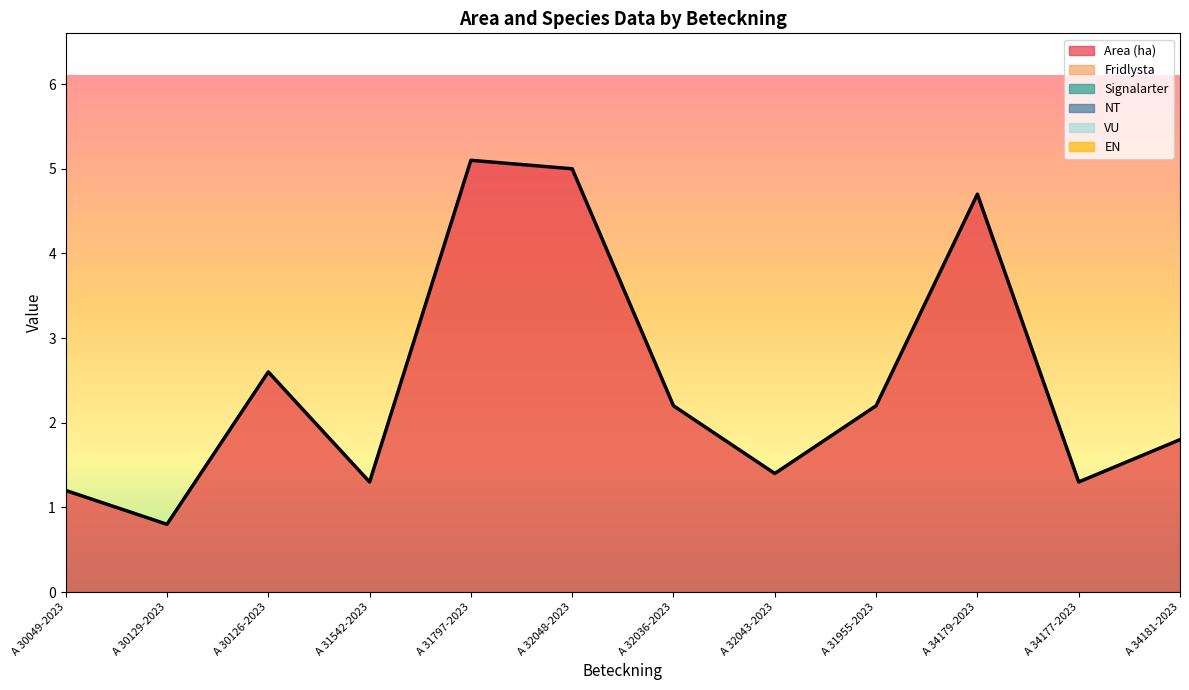

At which label is EN closest to 0?

A 30049-2023